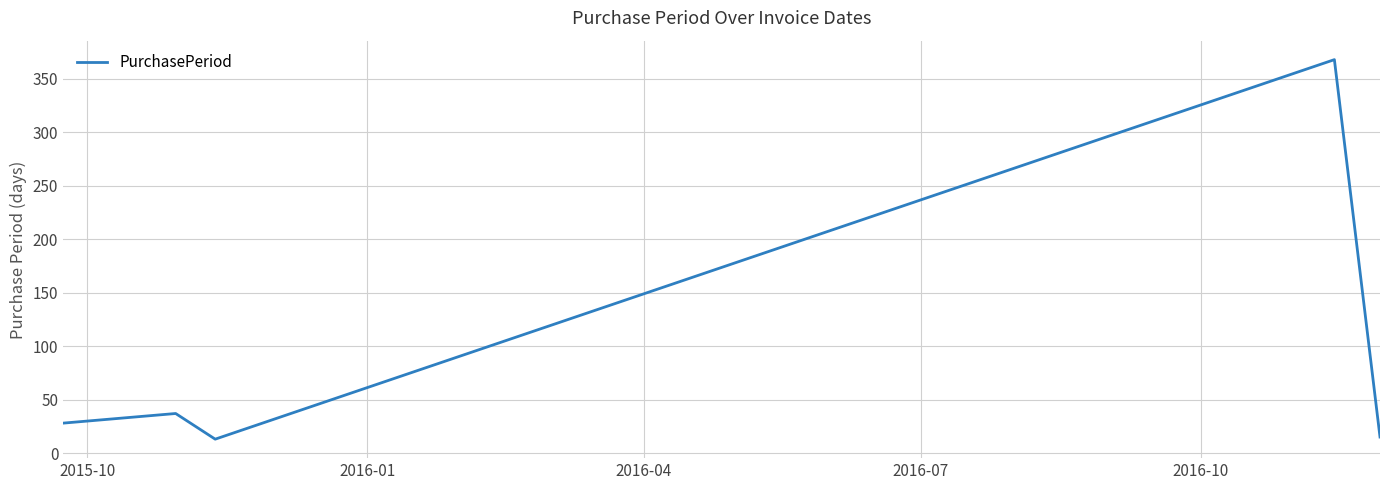

Reading right to left, extract all data points from this chart.

15	368	13	37	28